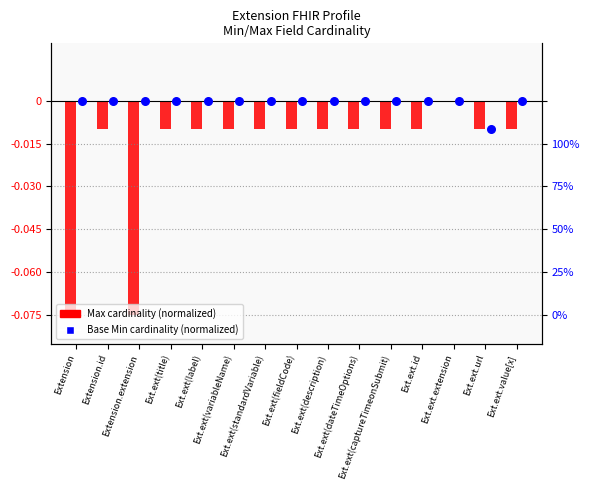

Which series reaches the maximum Y coordinate?

Max (normalized)